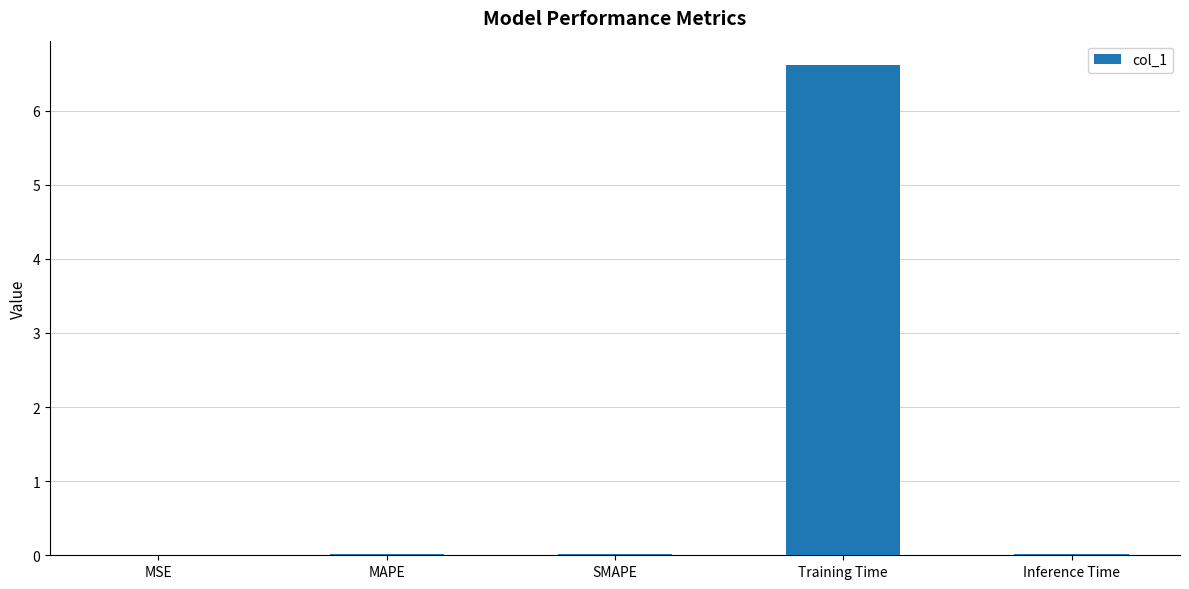

What is the sum of all values?

6.7